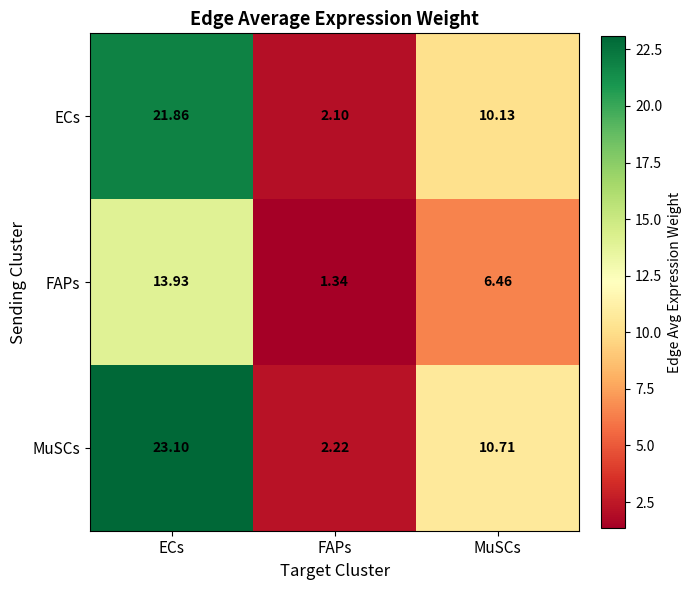

Between FAPs and MuSCs, which series saw the biggest shift?

MuSCs